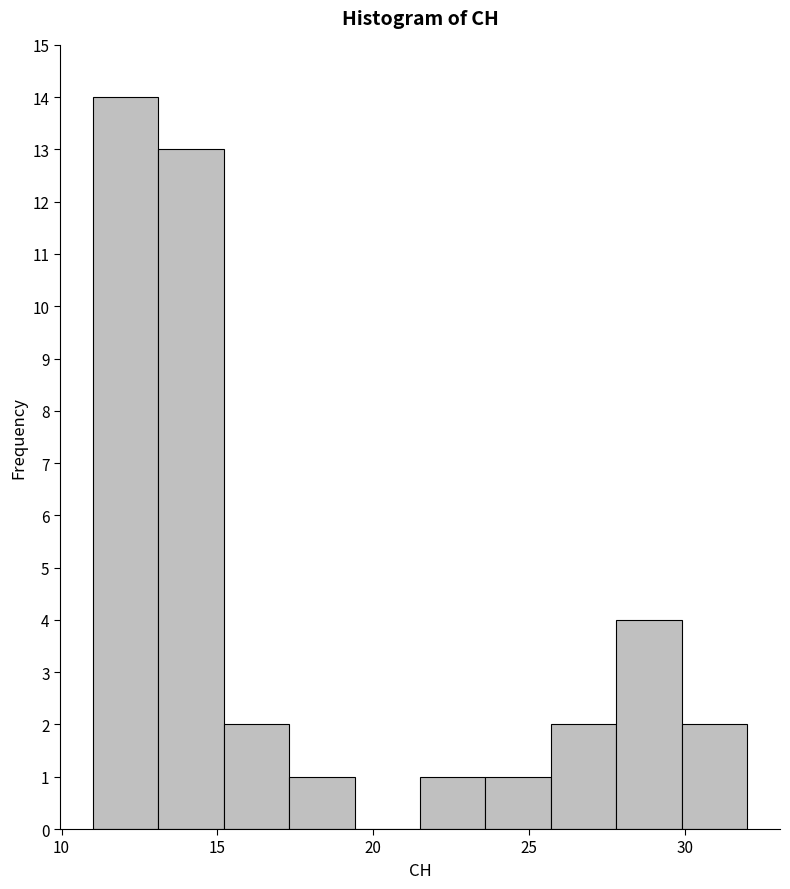

Reading left to right, transcribe this chart: for each bar, give the range it covers on the x-axis and its height. Neither the bar edges nor the heights are printed on the chart, so give them approximately, as read against the axes.

11.0 to 13.1: 14
13.1 to 15.2: 13
15.2 to 17.3: 2
17.3 to 19.4: 1
19.4 to 21.5: 0
21.5 to 23.6: 1
23.6 to 25.7: 1
25.7 to 27.8: 2
27.8 to 29.9: 4
29.9 to 32.0: 2